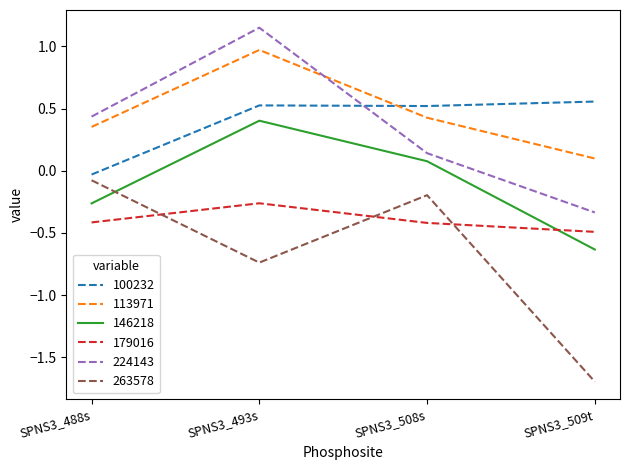

What position from the right is SPNS3_493s?

3